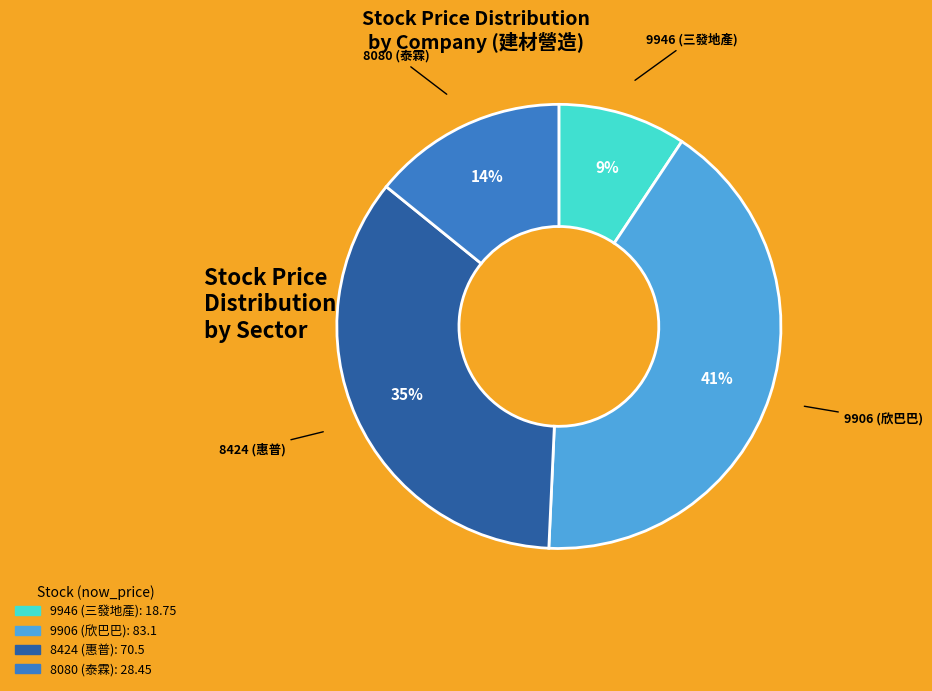

To the nearest percent, what is the average slice percentage?

25%